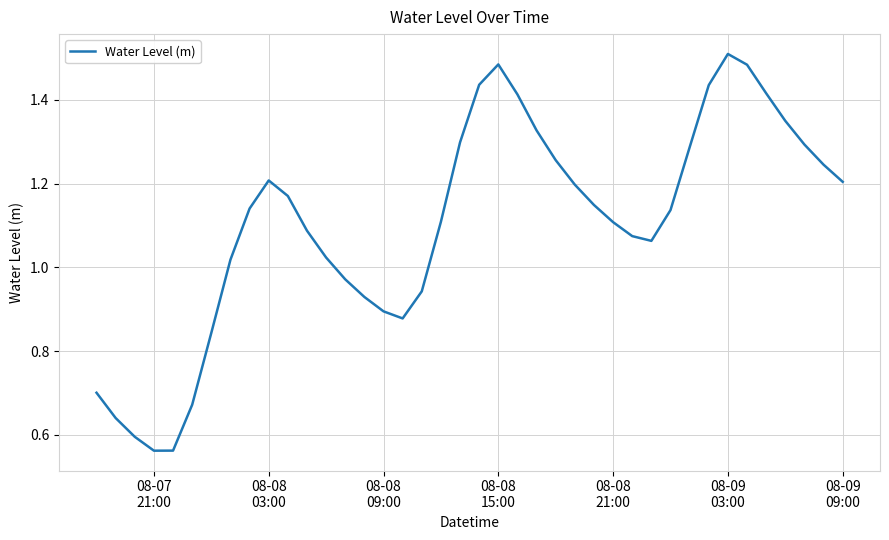

How many lines are shown in the chart?

1